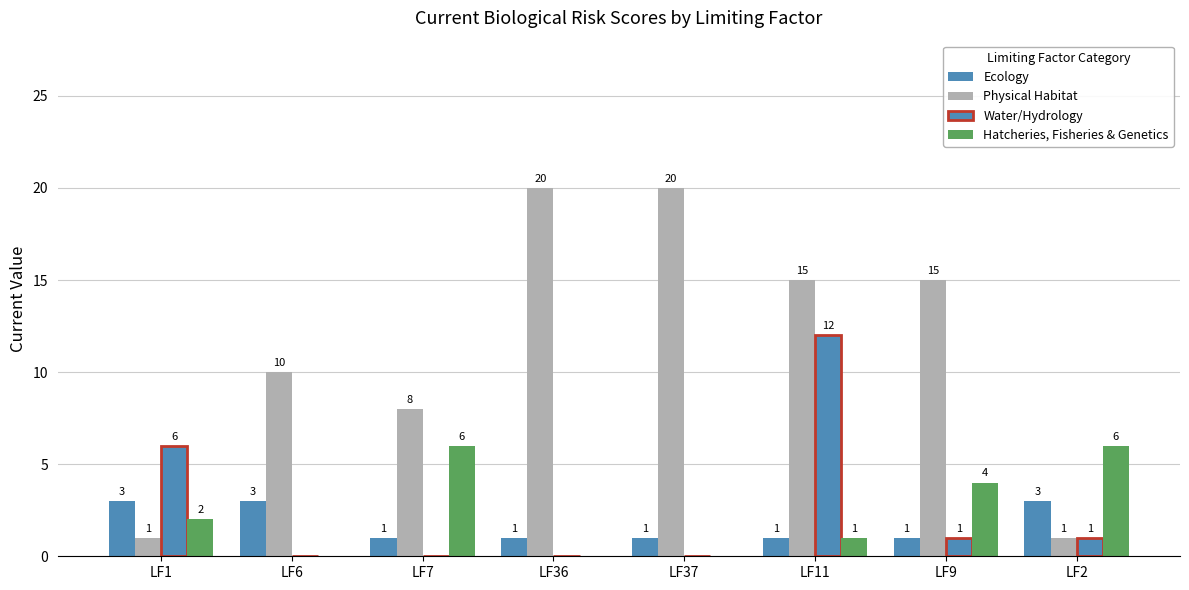

How many values in Hatcheries, Fisheries & Genetics are above zero?

5